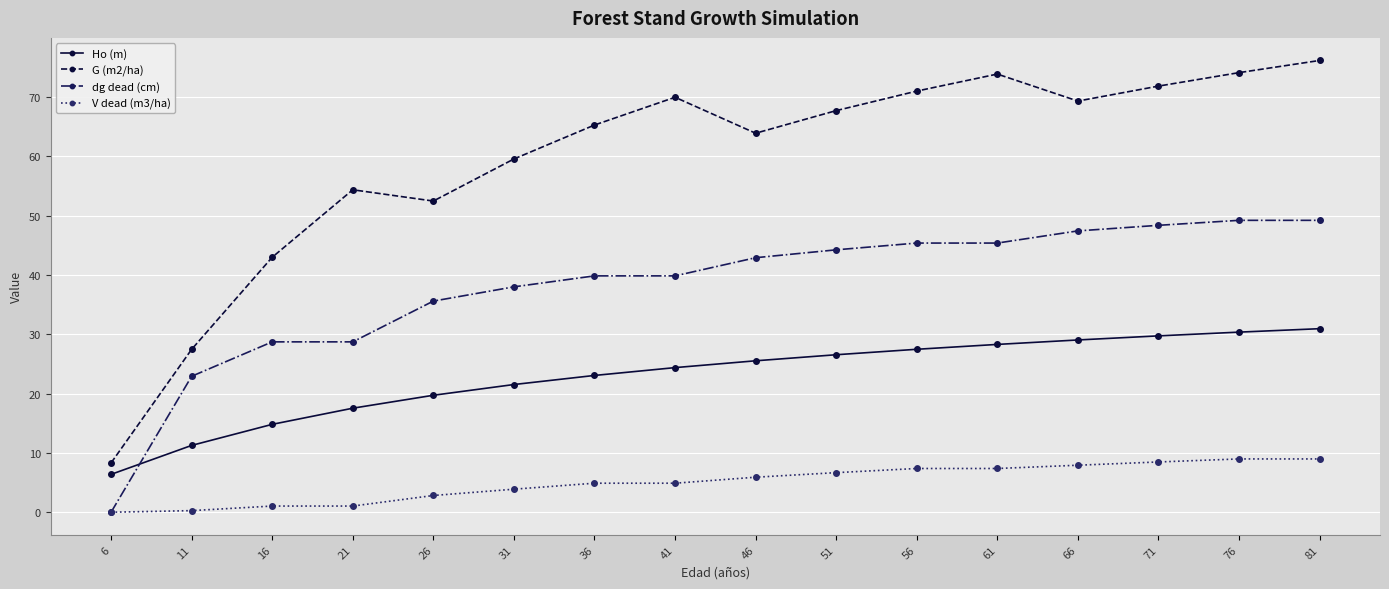

Which label corresponds to the largest value in the chart?

81